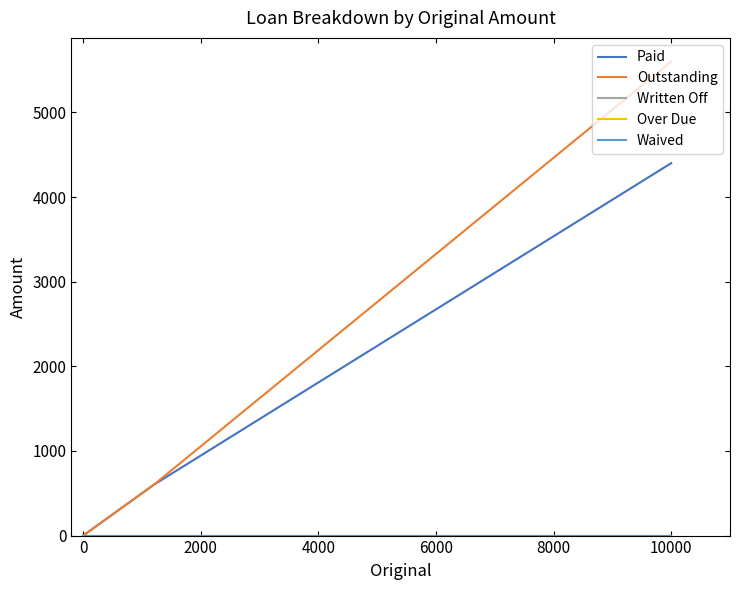

What are all the series names shown in the legend?

Paid, Outstanding, Written Off, Over Due, Waived